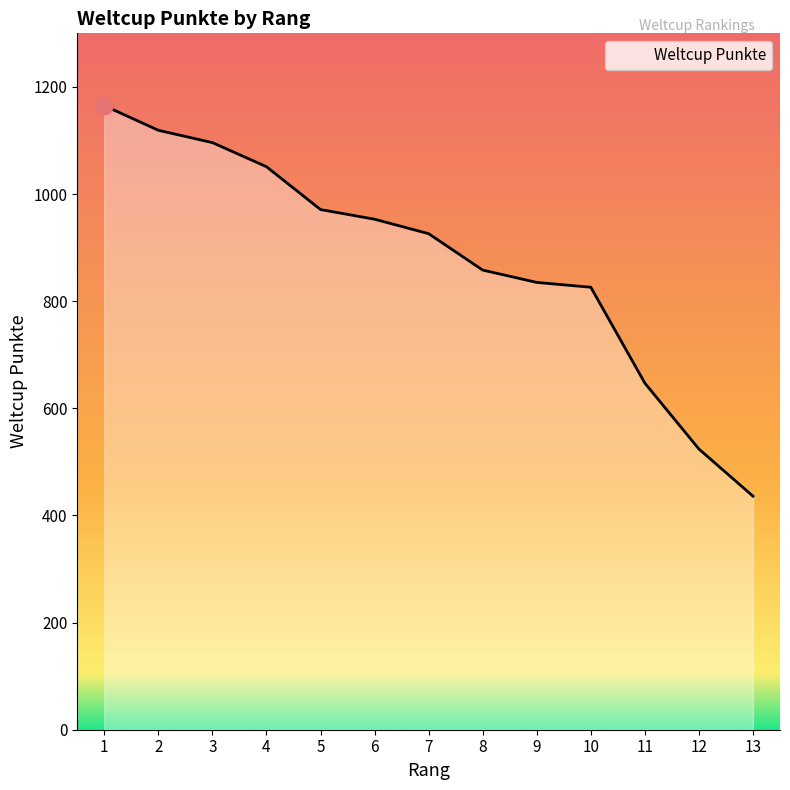

What is the ratio of the value at 10 to the value at 13?

1.9